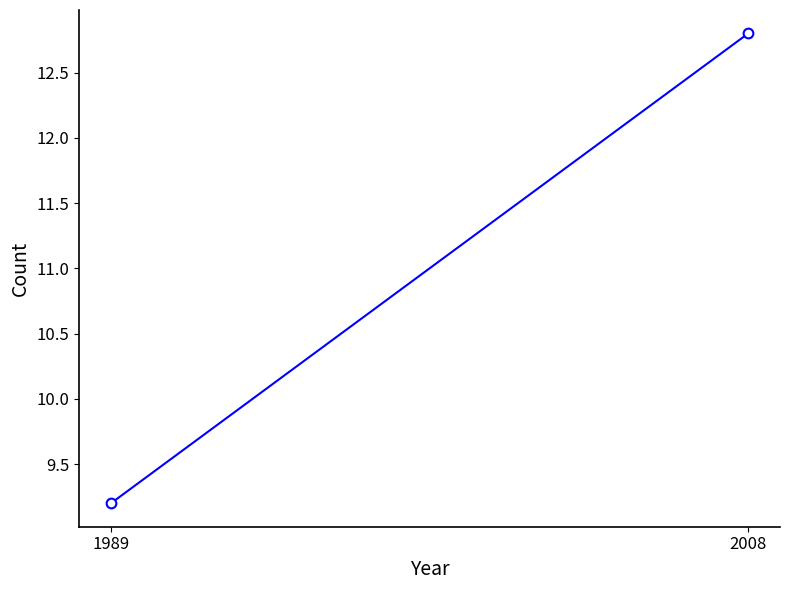

Reading left to right, list all the values displayed in this chart.

9.2	12.8